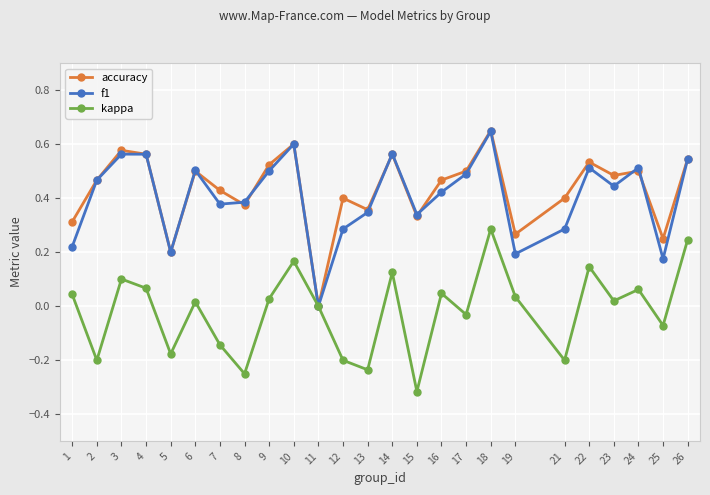

True or false: accuracy has more than 1 interior local peaks.

True